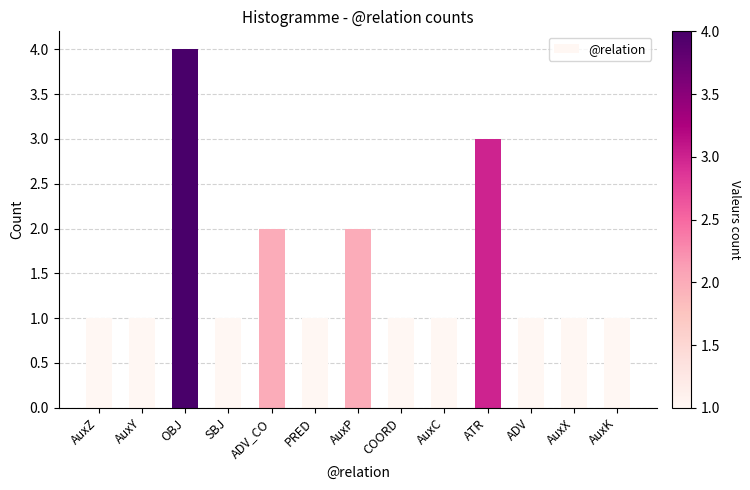

What value does the data have at ATR?

3